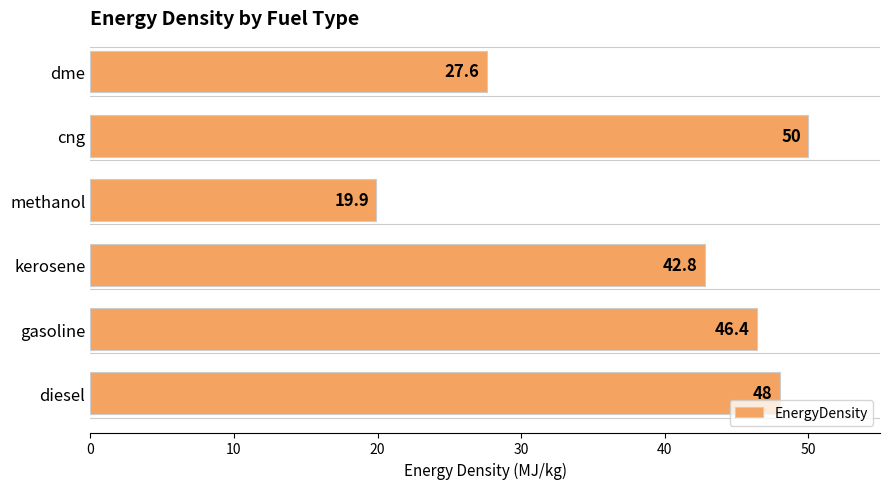

The value at gasoline is 46.4. True or false?

True